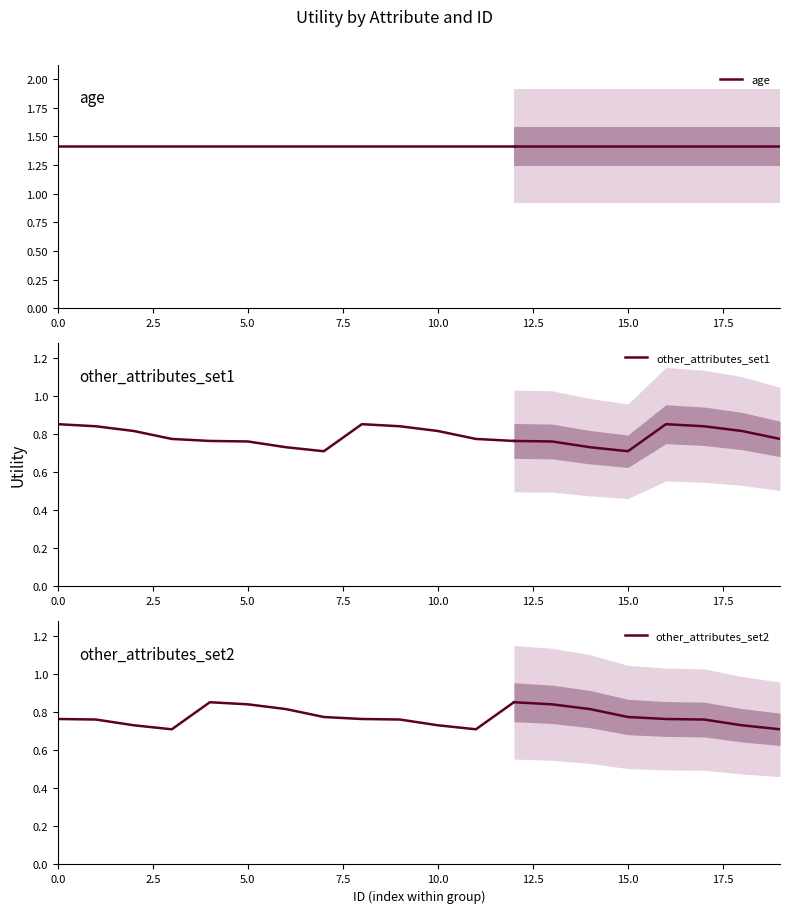

Is it true that other_attributes_set2 equals 0.8 at 15.0?

True